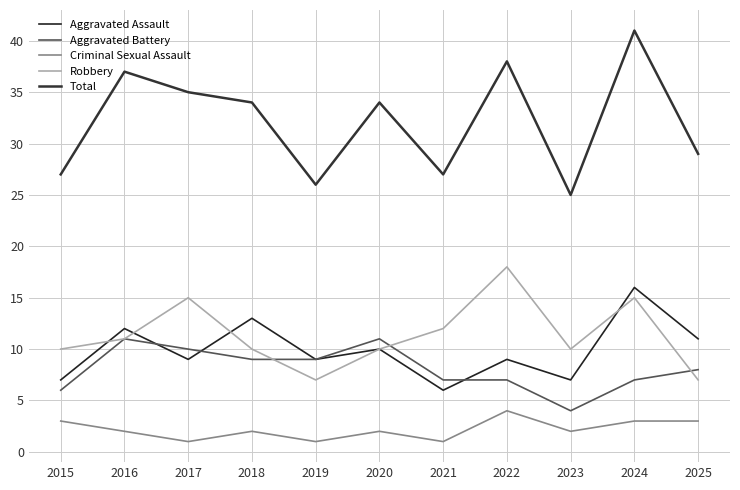

How many data points in Robbery are less than 10?

2